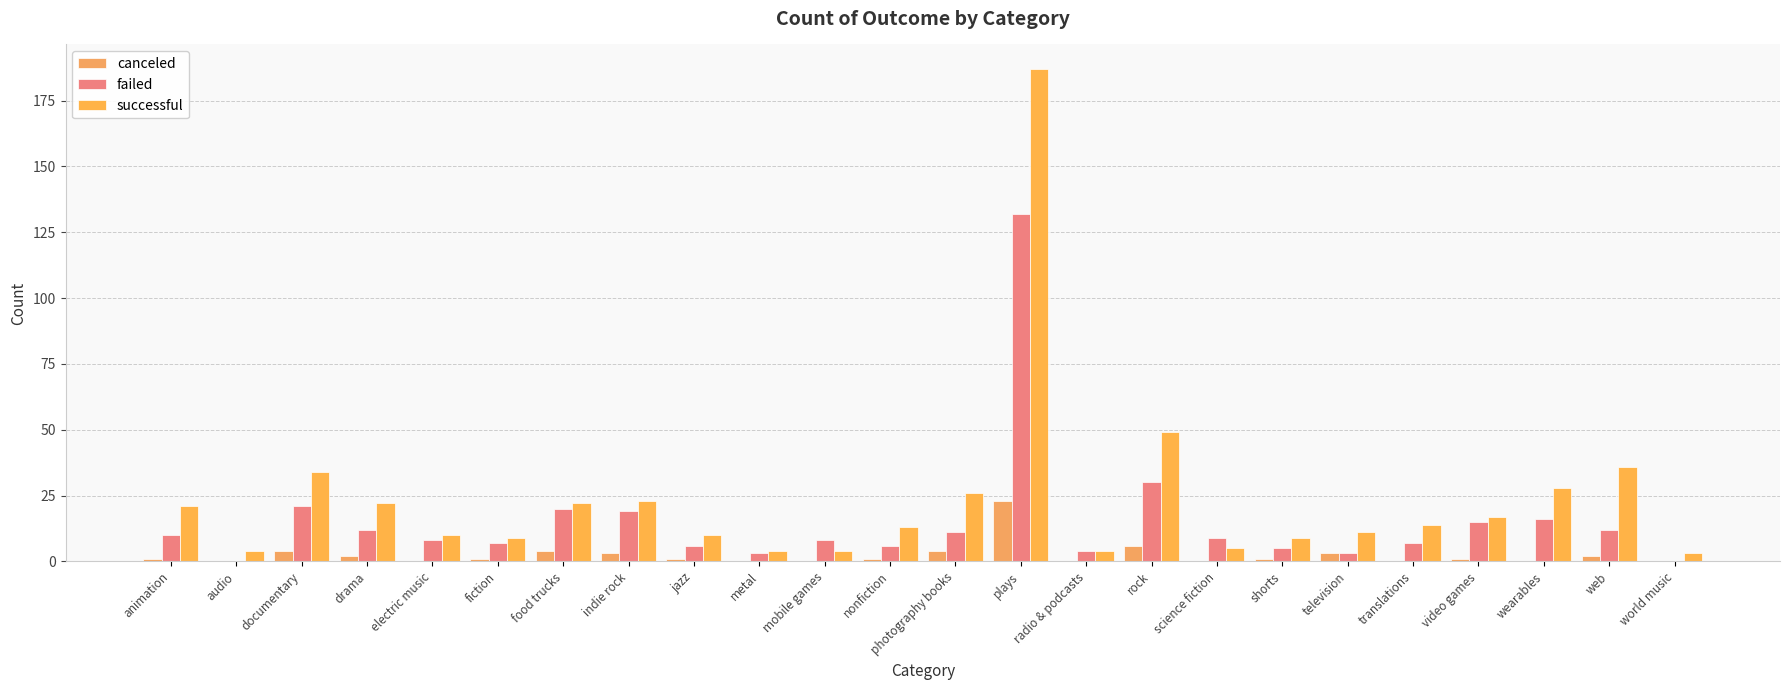

How many distinct data groups are displayed?

3